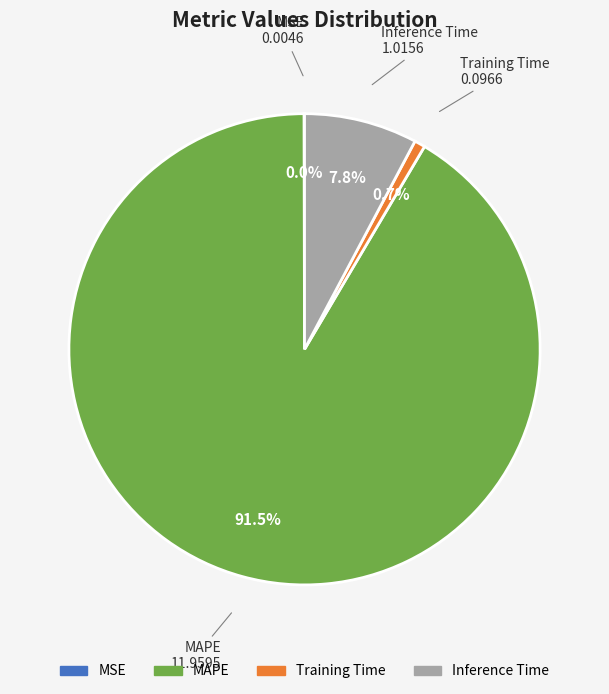

Between Inference Time and MAPE, which is larger?

MAPE